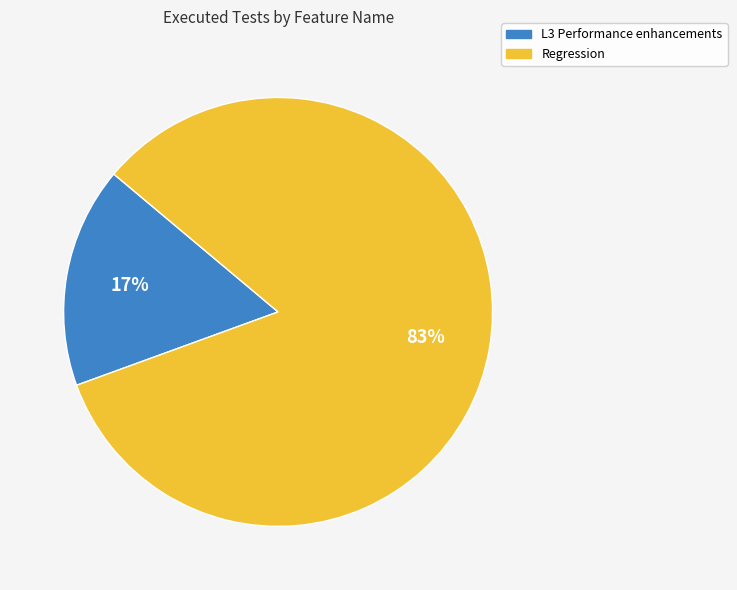

Do Regression and L3 Performance enhancements together represent more than half of the pie?

Yes